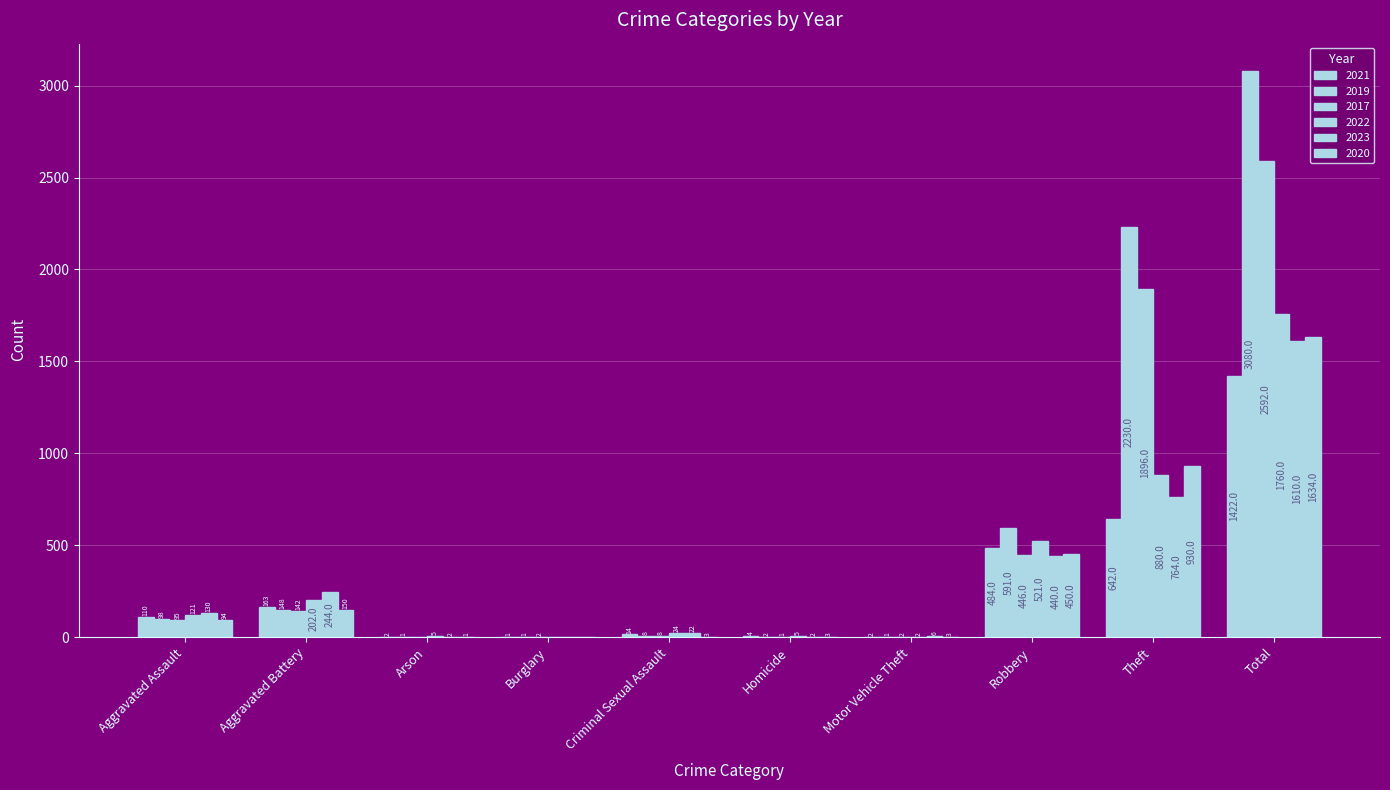

How many values in 2022 are above zero?

9